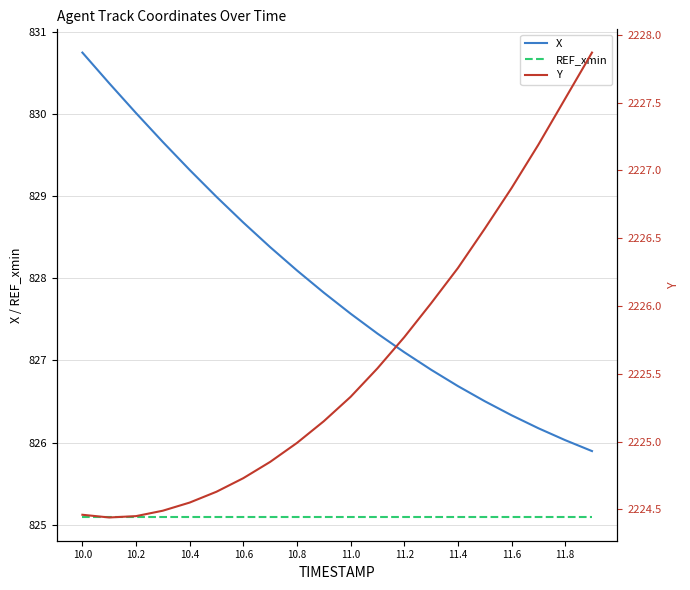

List the series in order of their peak value, lowest first.

REF_xmin, X, Y